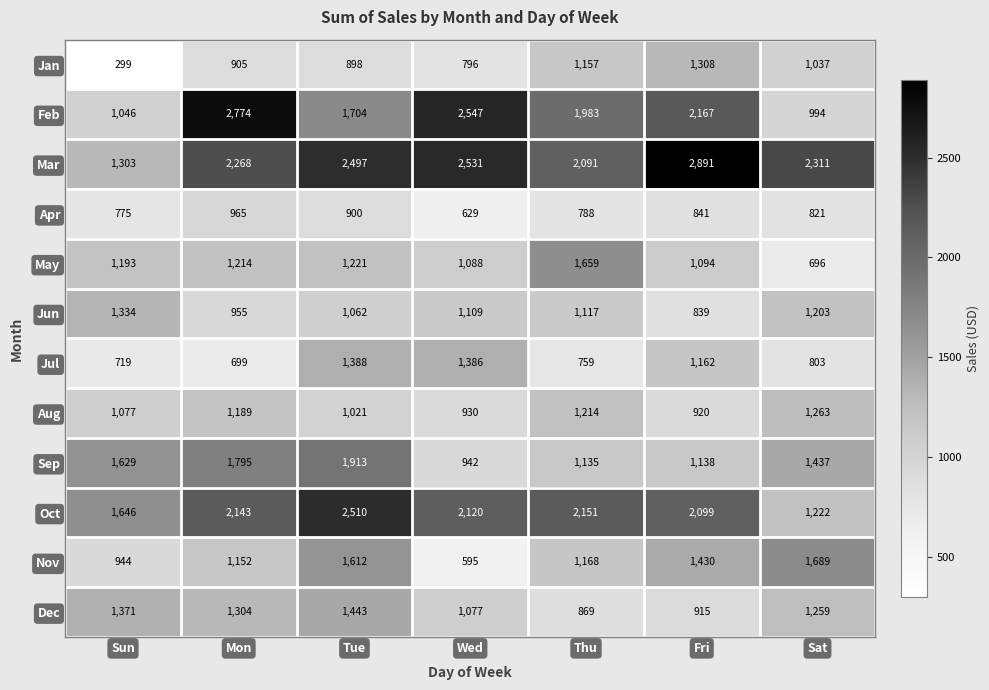

Which series has the largest total across all categories?

Mar